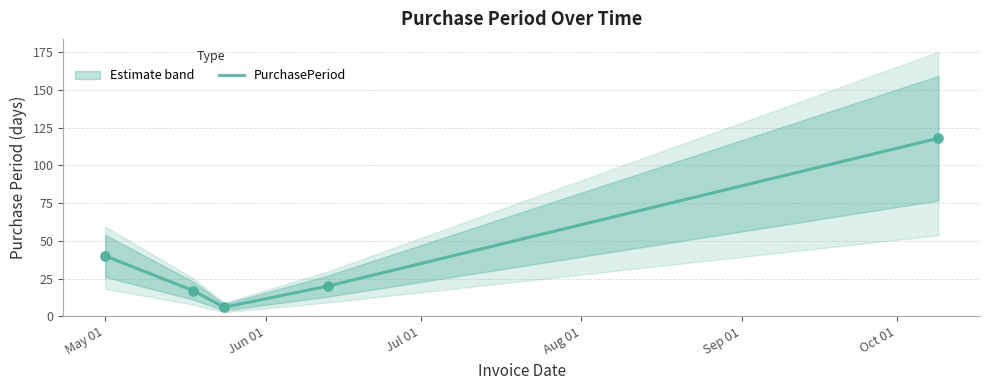

What is the highest value of the PurchasePeriod series?

118